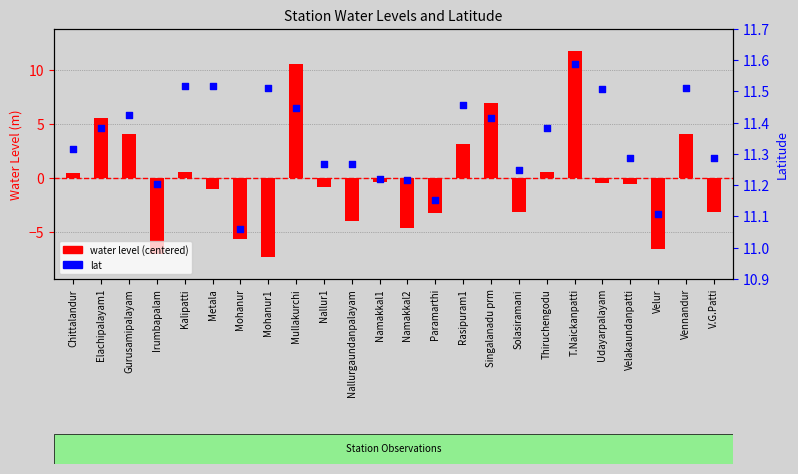

Which series has the widest spread of Y values?

water level (centered)